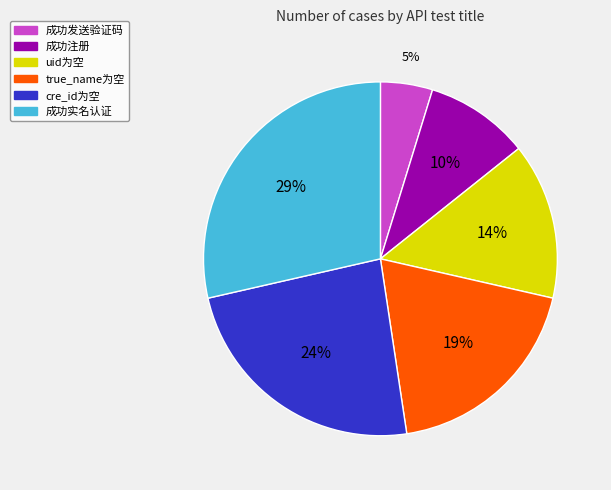

True or false: uid为空 accounts for 14% of the total.

True